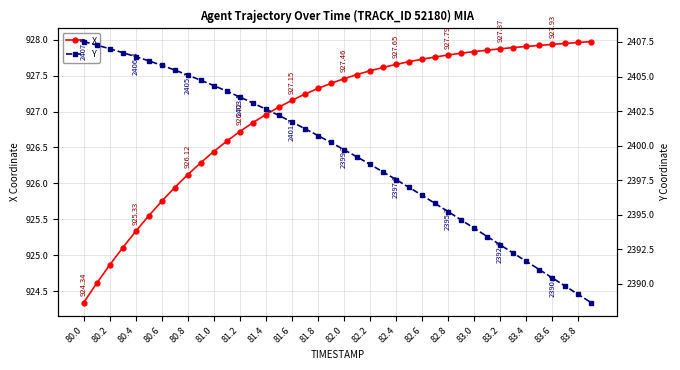

At which category is the sum across all series the highest?

80.2